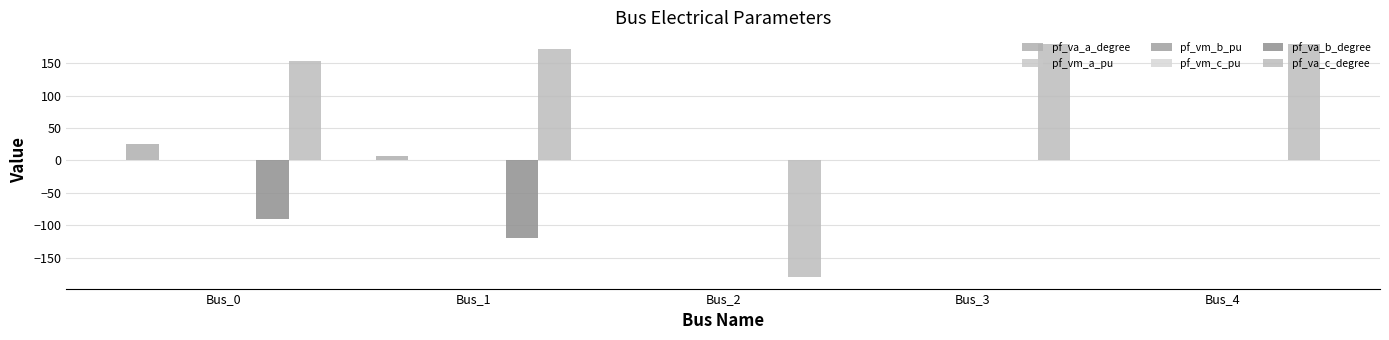

Does the chart contain stacked bars?

No